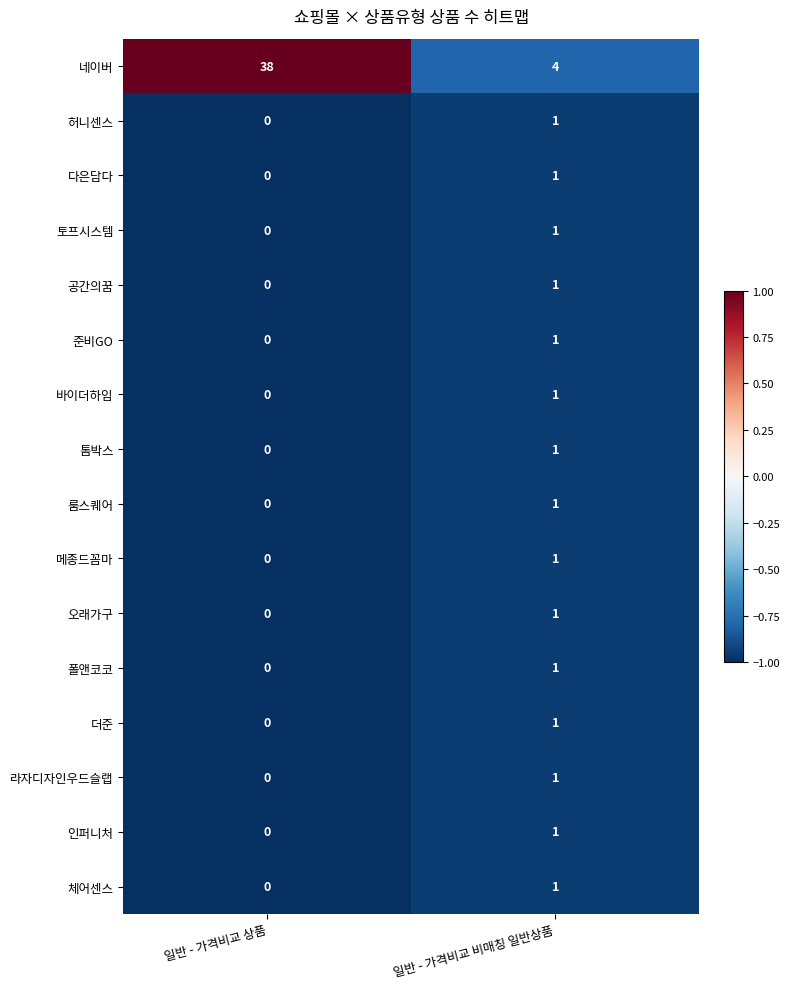

At which label is 체어센스 closest to 0?

일반 - 가격비교 상품